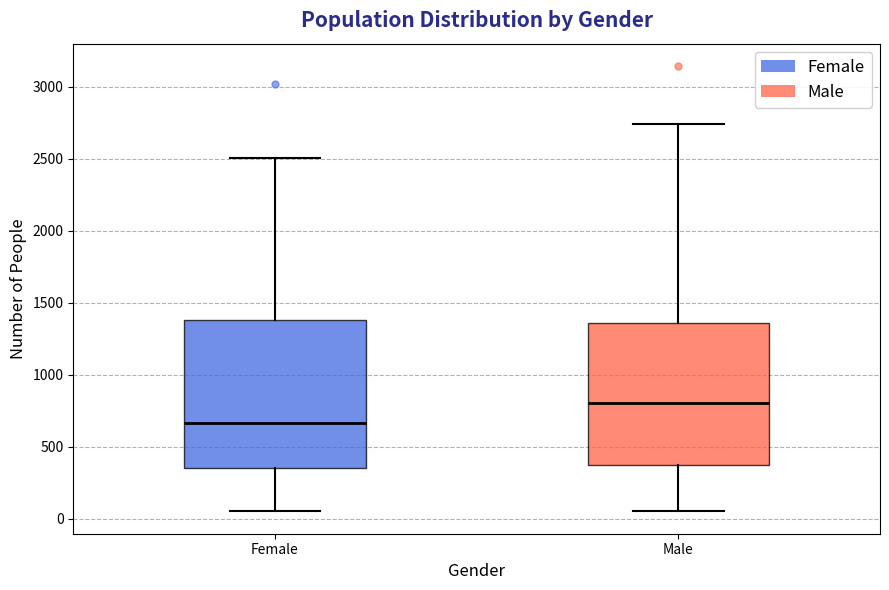

Reading left to right, read every box against the y-axis: the position of its median line, the range the box covers, and the ends of its whiskers. The values are not printed on the chart, so give them approximately, as read against the axis.

Female: median 650, box 350 to 1400, whiskers 50 to 2500
Male: median 800, box 350 to 1350, whiskers 50 to 2750